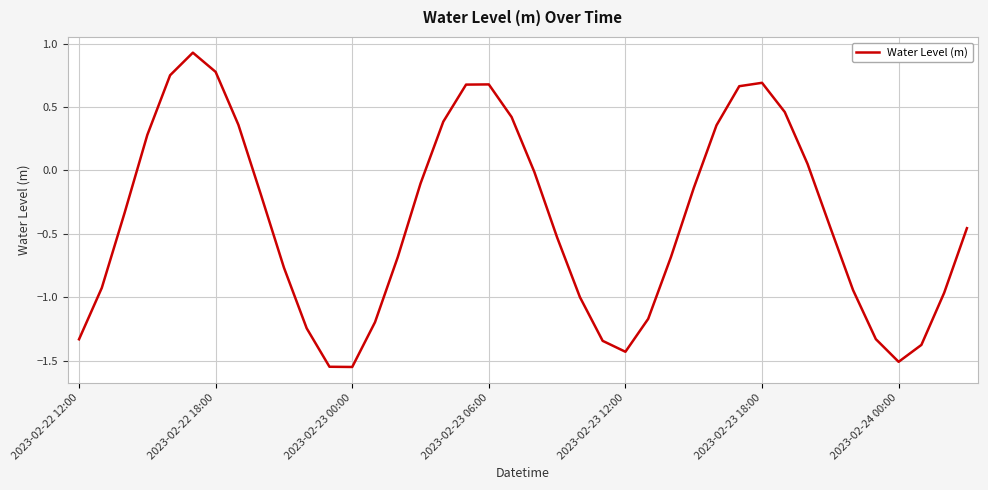

What is the difference between the maximum and minimum values?

2.5